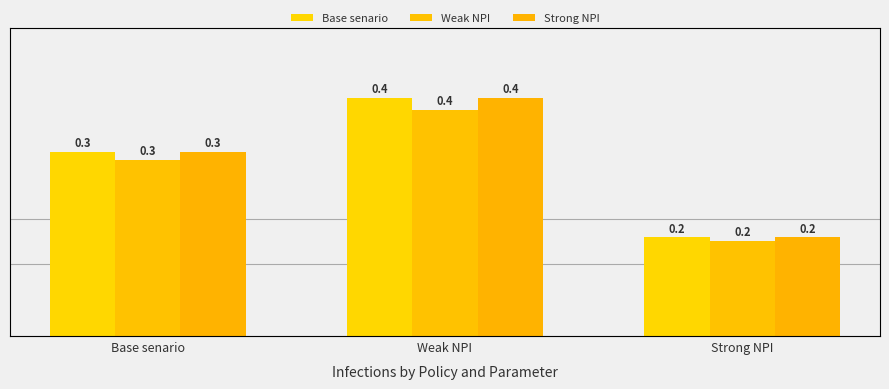

What is the difference between the maximum and minimum values in the Strong NPI series?

0.2